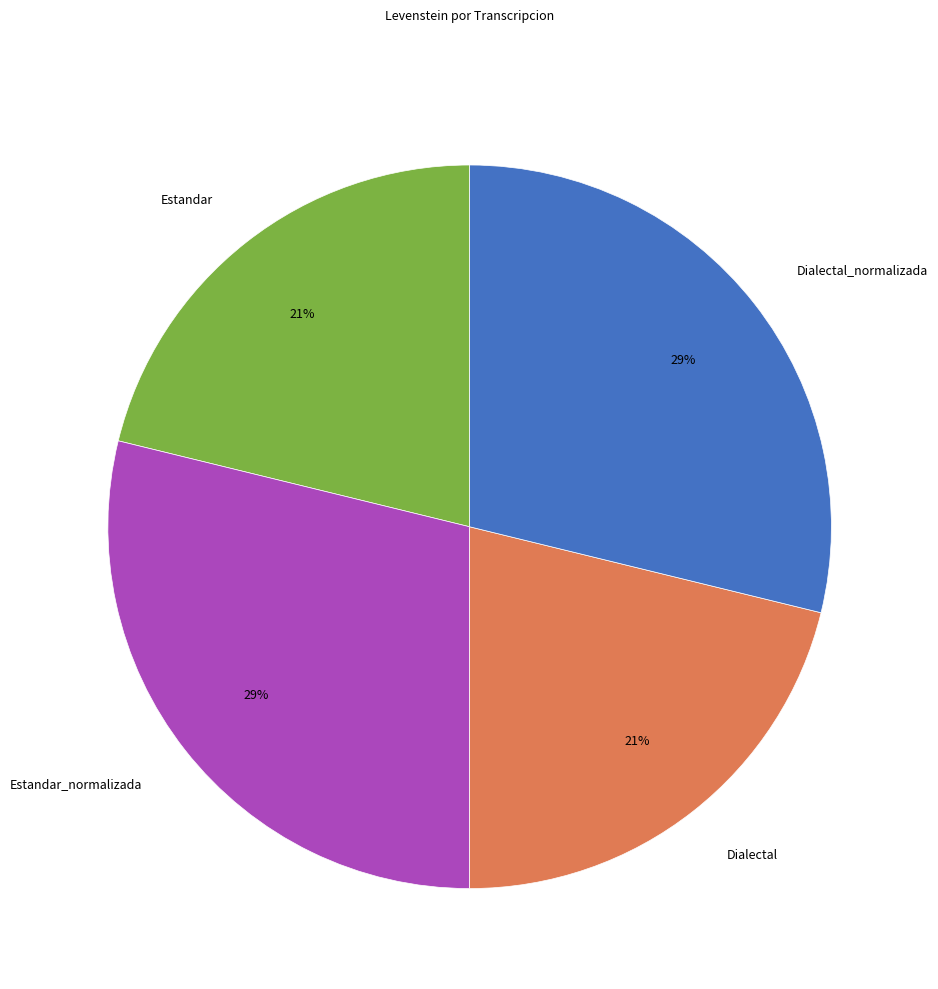

To the nearest percent, what percentage of the pie is Dialectal_normalizada?

29%